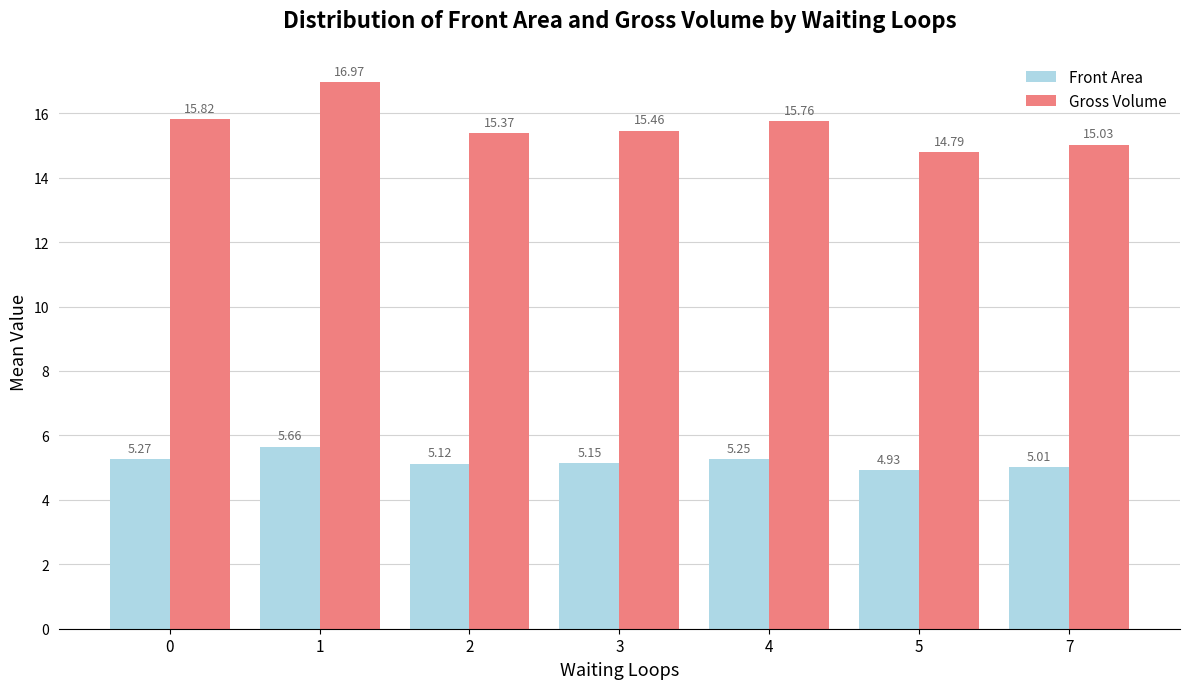

Which series has the largest total across all categories?

Gross Volume